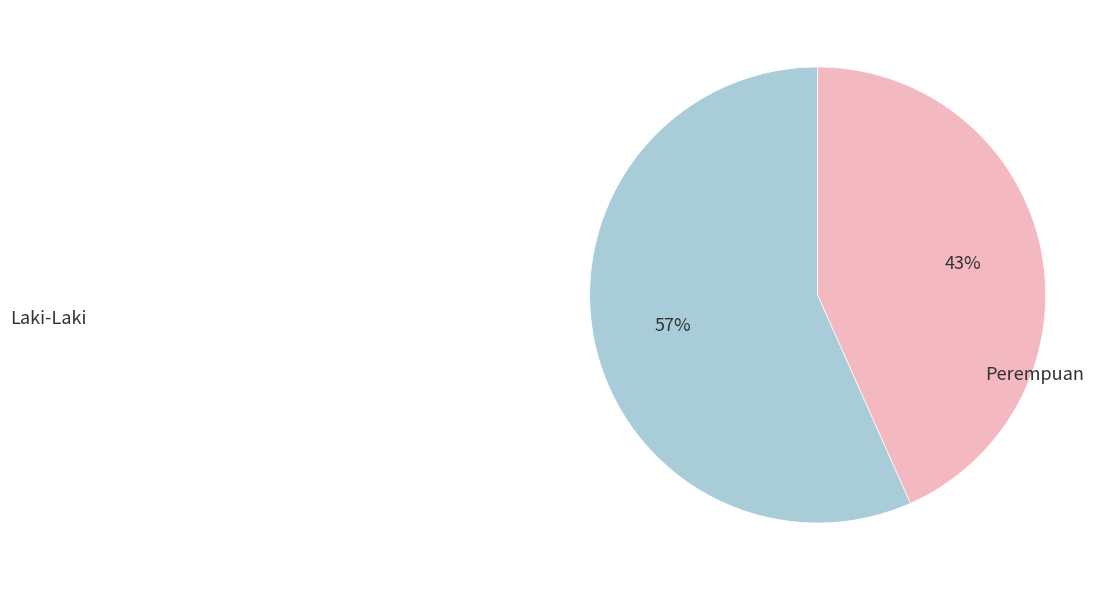

Is there any slice that represents more than half of the pie?

Yes